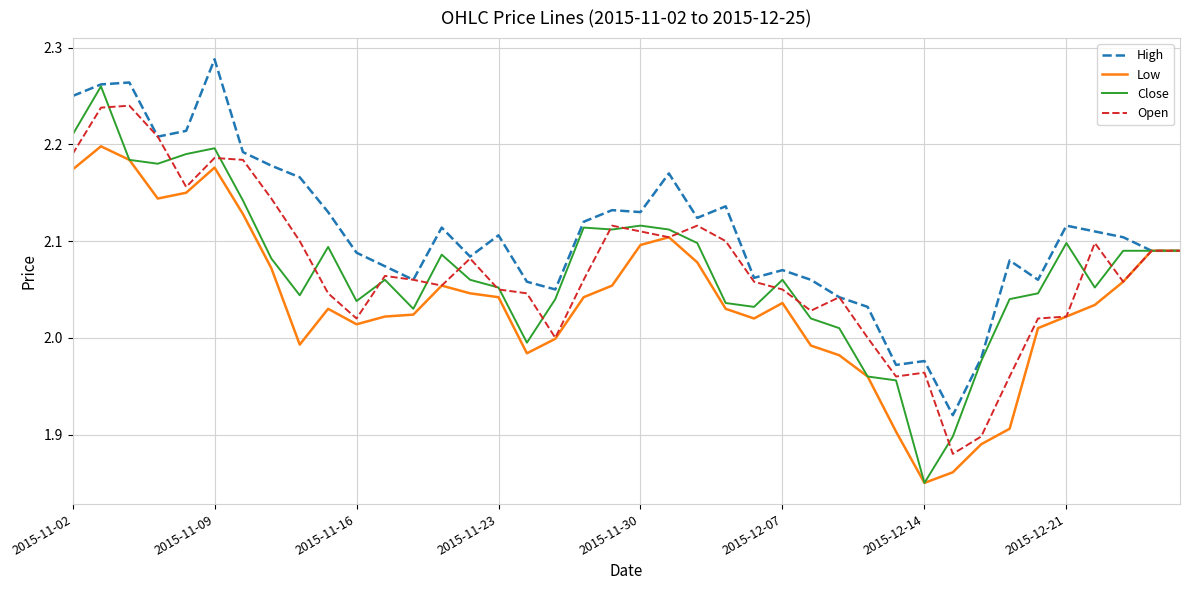

Which series has the largest range (max minus min)?

Close